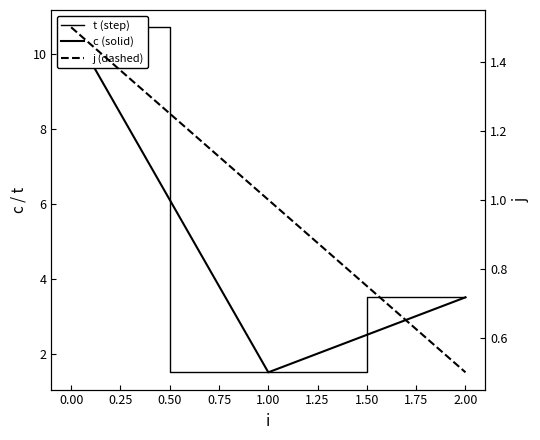

Does the chart display data point markers on the line(s)?

No